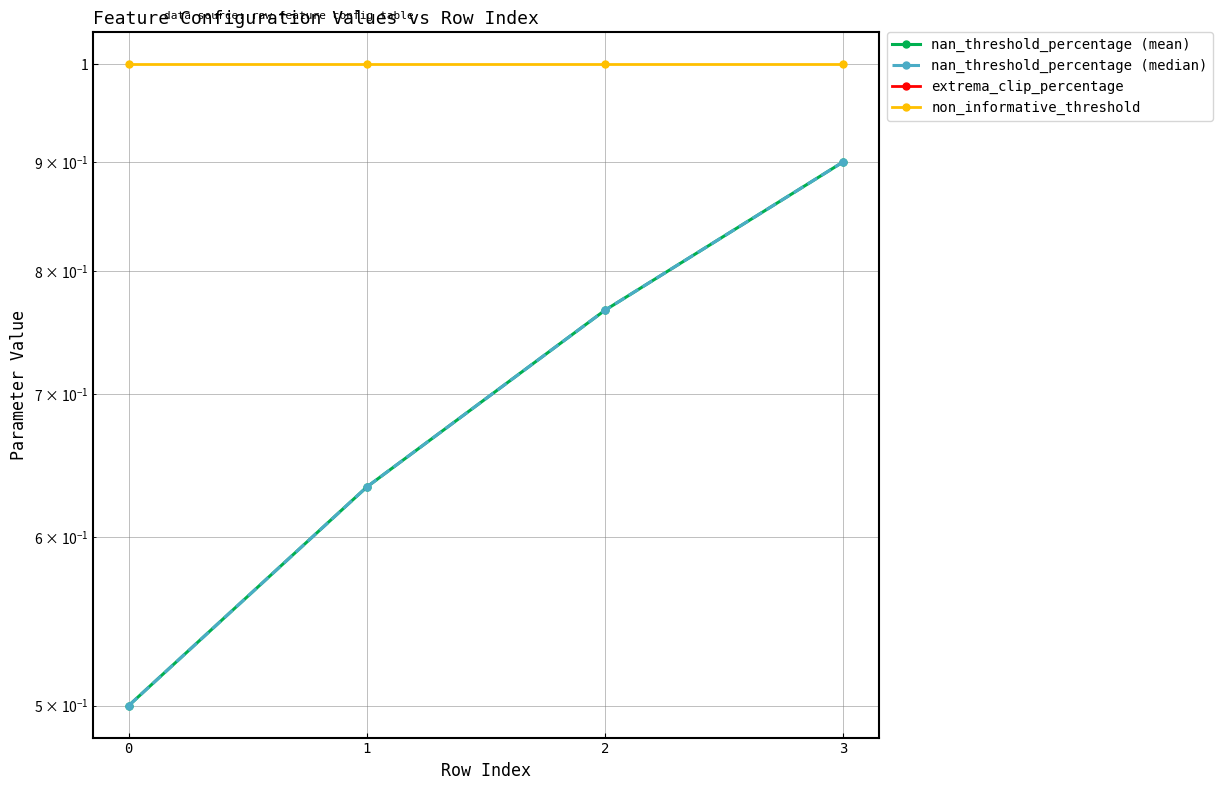

Reading right to left, transcribe all the data shown in this chart.

nan_threshold_percentage (mean): 3=0.9	2=0.8	1=0.6	0=0.5
nan_threshold_percentage (median): 3=0.9	2=0.8	1=0.6	0=0.5
extrema_clip_percentage: 3=0.0	2=0.0	1=0.0	0=0.0
non_informative_threshold: 3=1.0	2=1.0	1=1.0	0=1.0